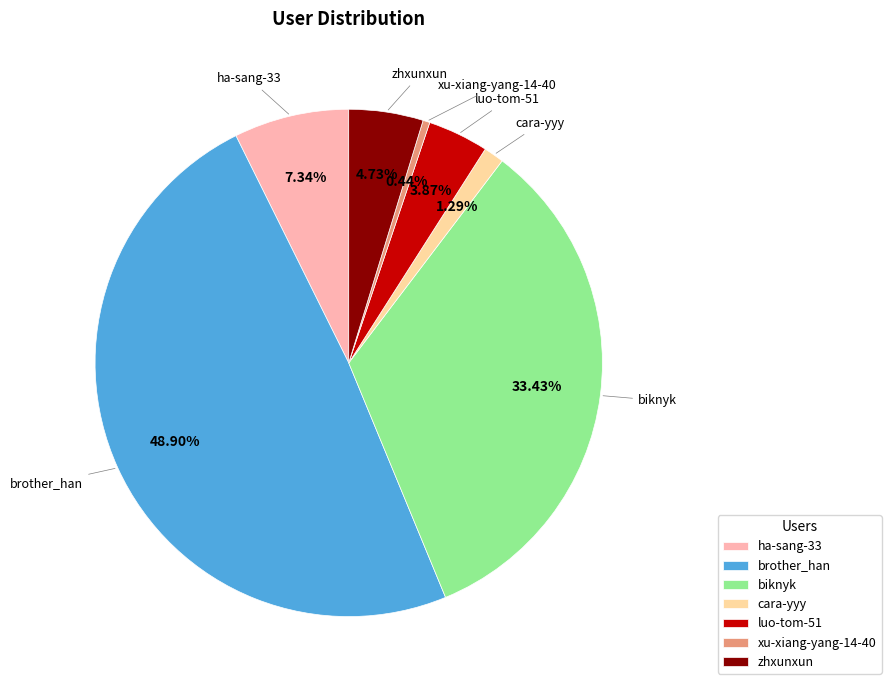

How many slices are in this pie chart?

7